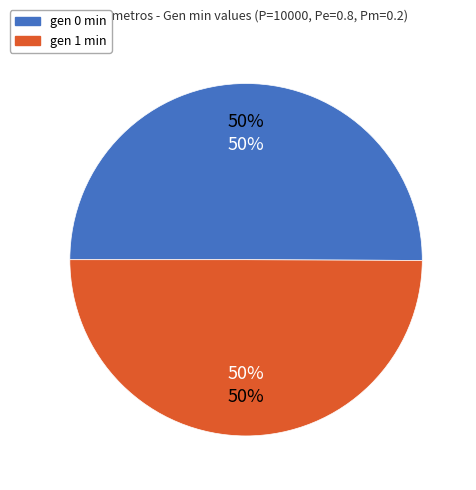

How many segments does this pie chart have?

2